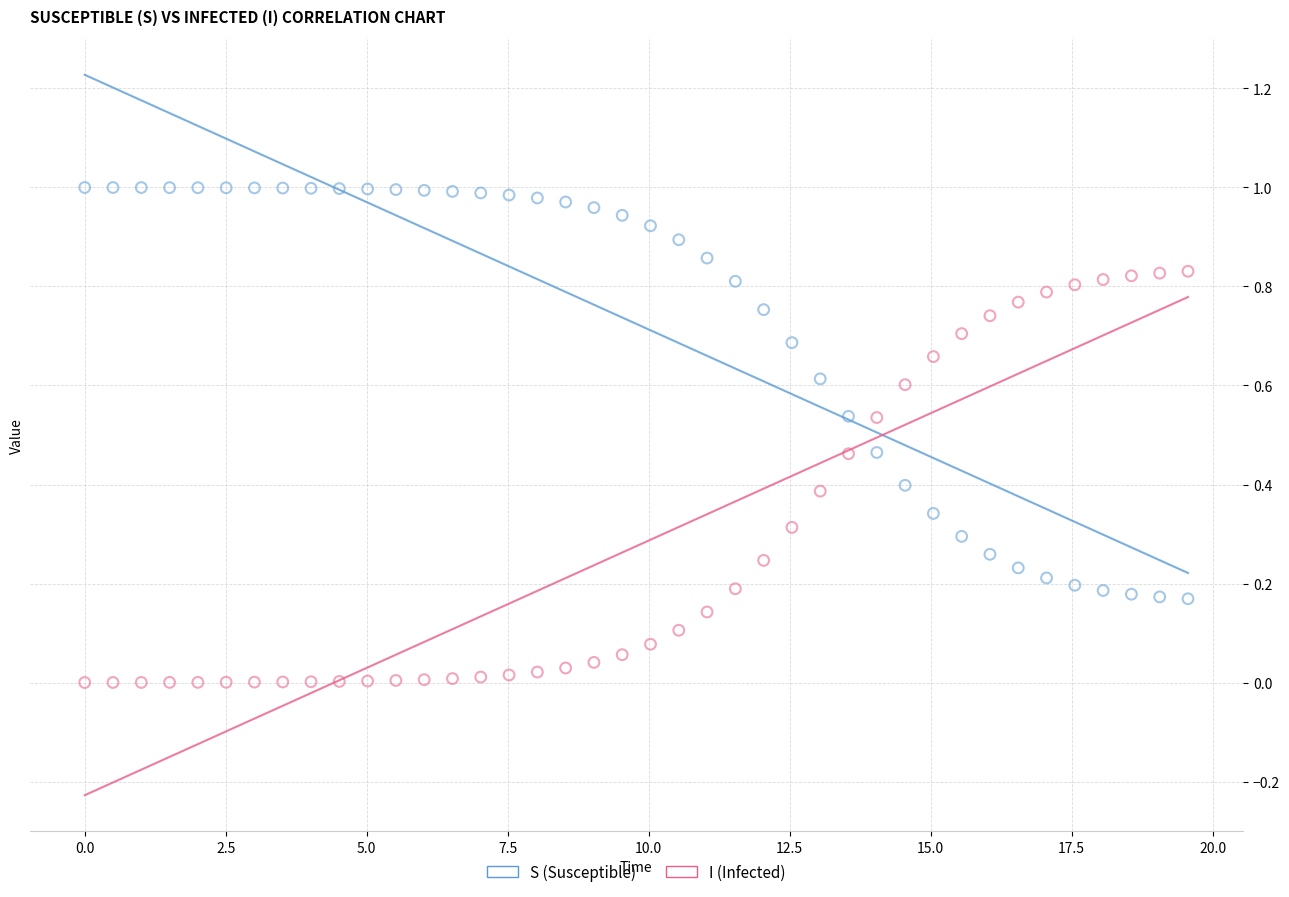

What are all the series names shown in the legend?

S (Susceptible), I (Infected)